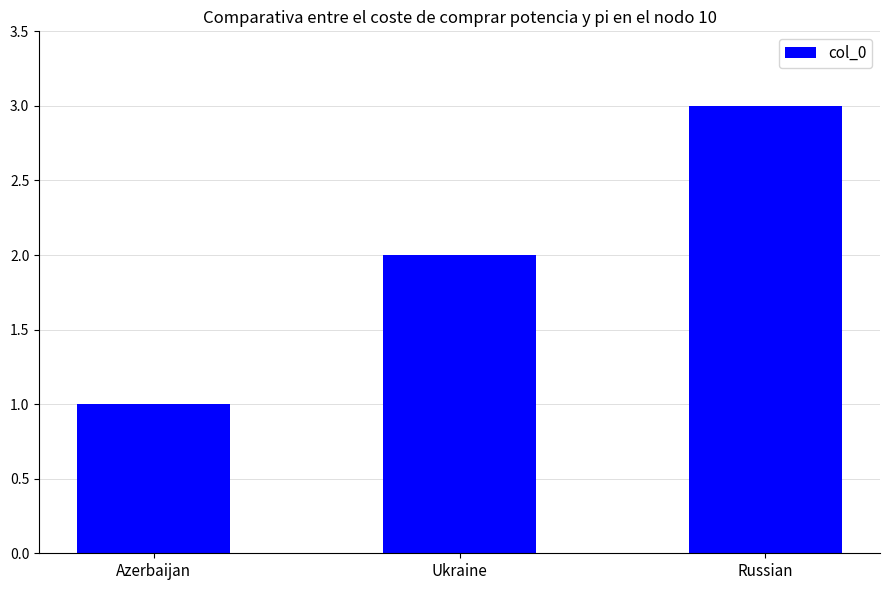

Where is the data nearest to the value 2?

Ukraine